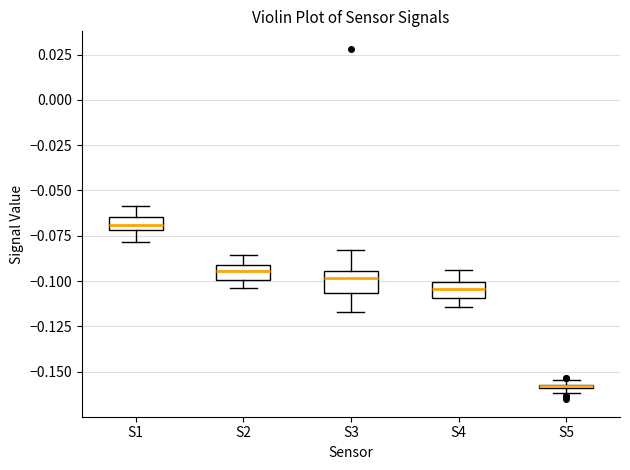

Which box's median line is the highest?

S1